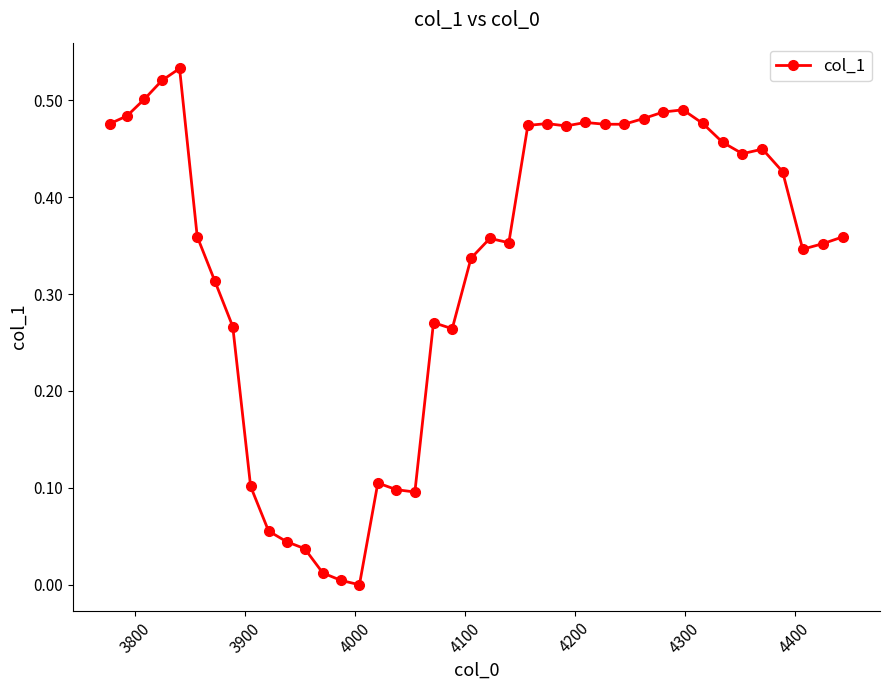

True or false: there are more than 1 points higher than both neighbors.

True